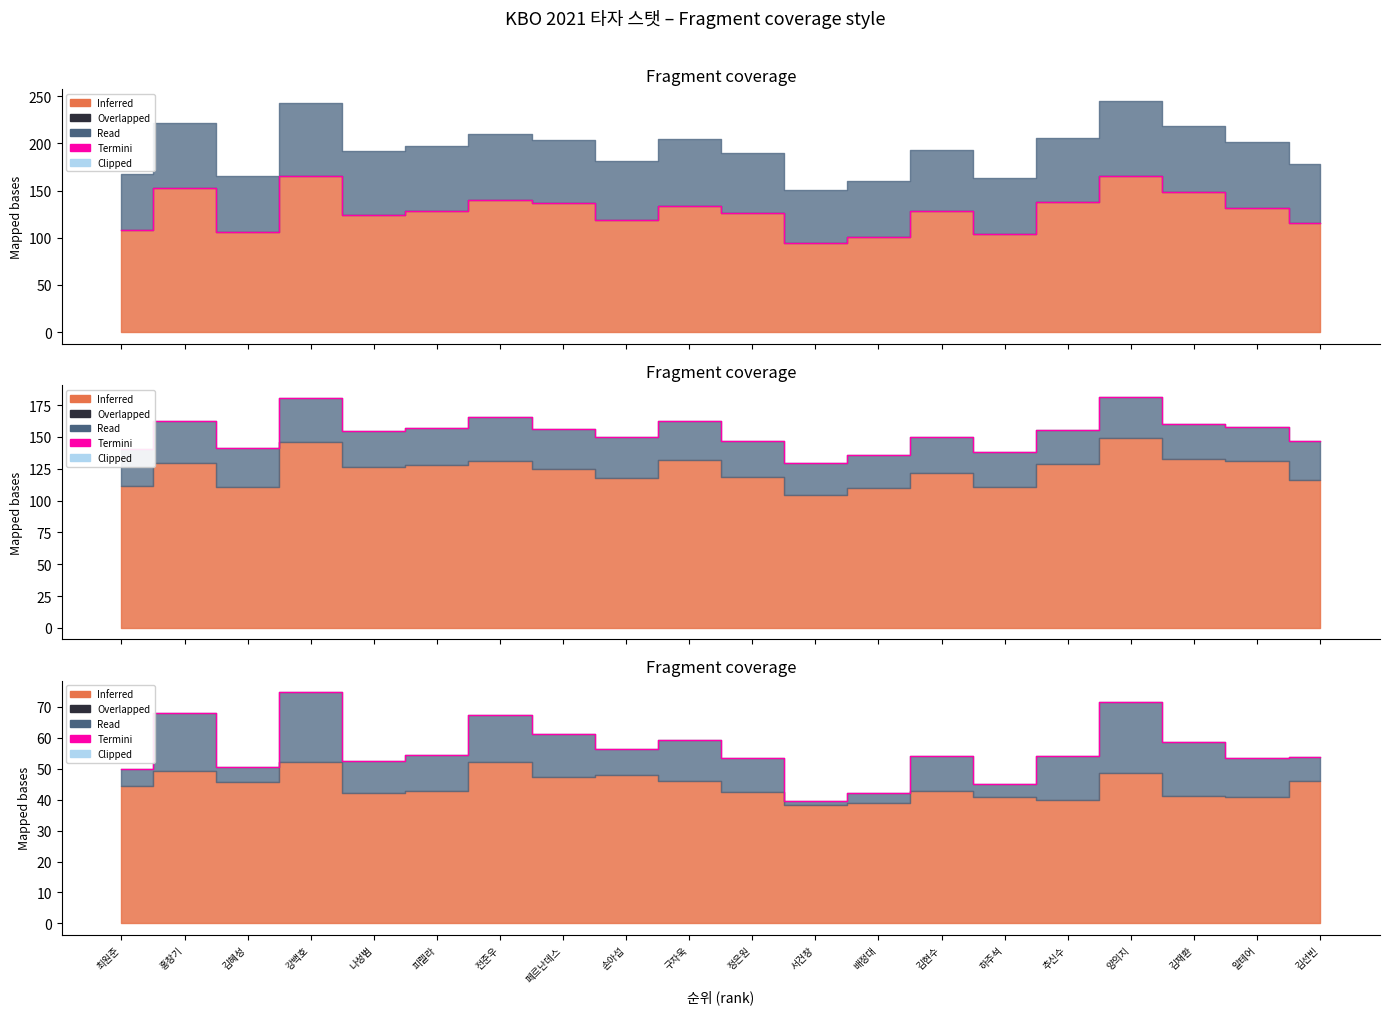

How many lines are shown in the chart?

1